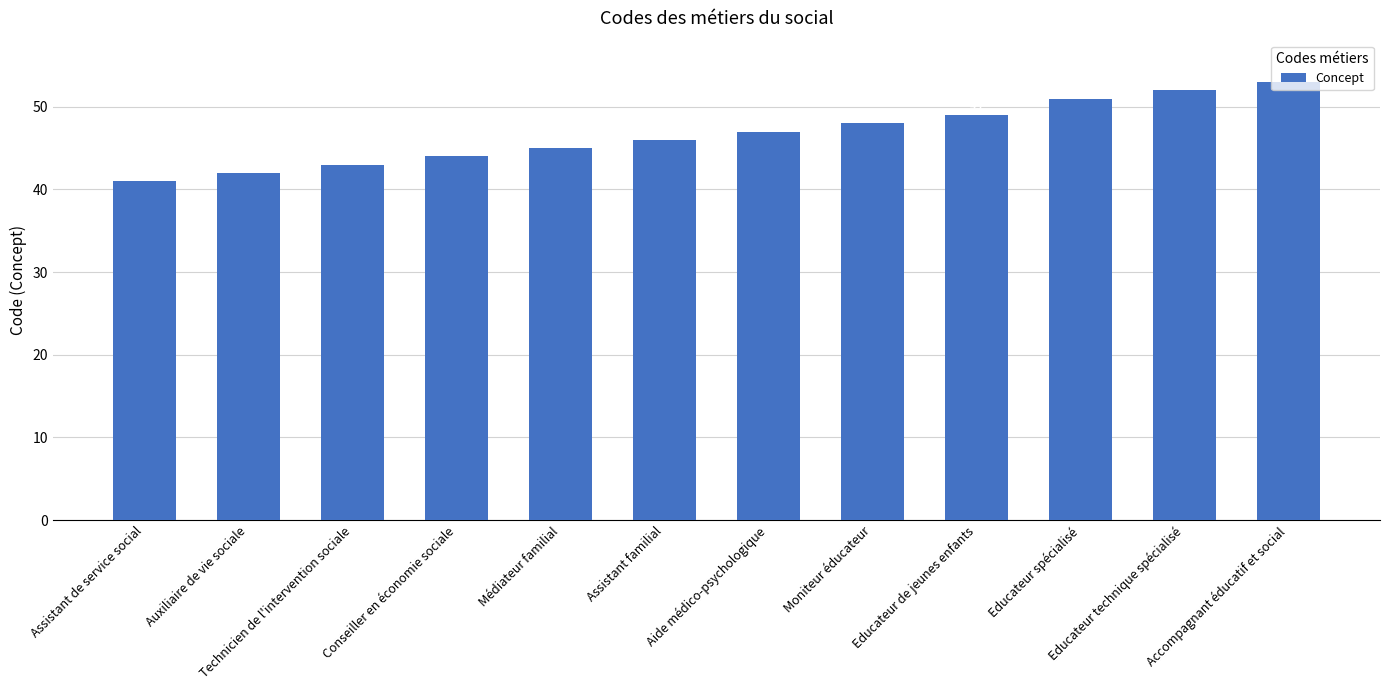

How many data points are less than 47?

6